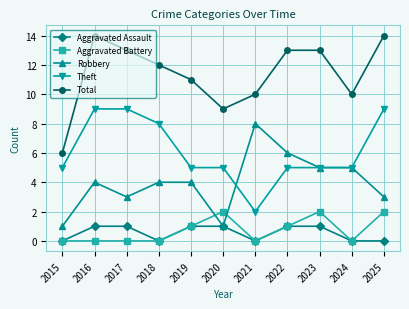

List the series in order of their peak value, lowest first.

Aggravated Assault, Aggravated Battery, Robbery, Theft, Total